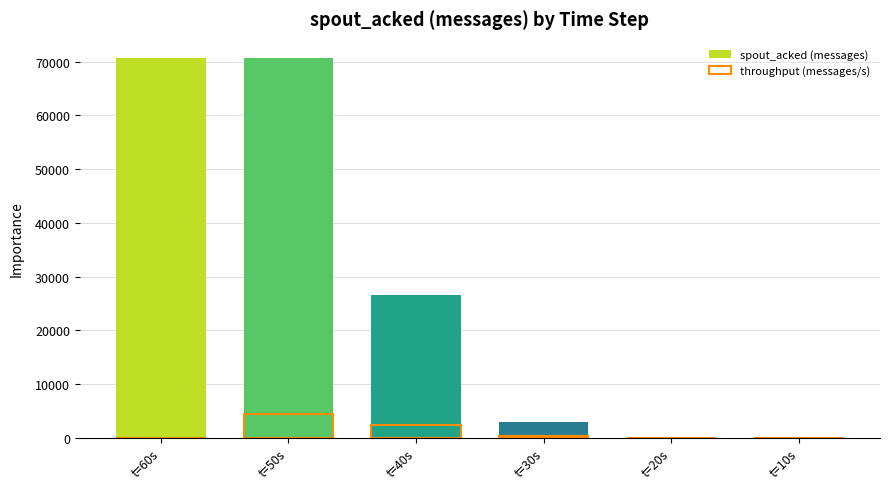

What are all the series names shown in the legend?

spout_acked (messages), throughput (messages/s)